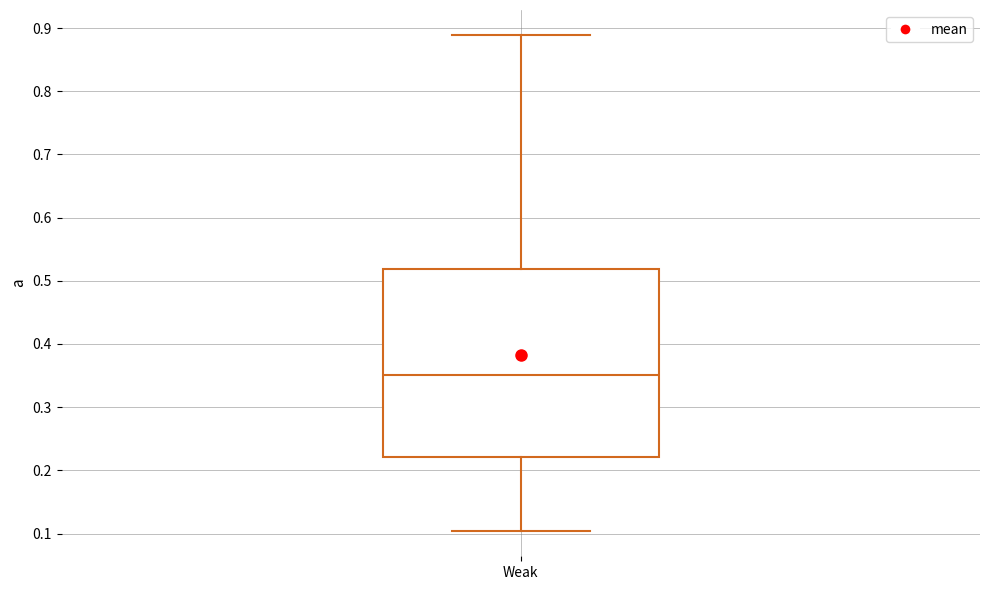

Transcribe this box plot: give where the median line is, the range the box spans, and where the two whiskers end, as read against the y-axis. The values are not printed on the chart, so give them approximately, as read against the axis.

median 0.35, box 0.22 to 0.52, whiskers 0.10 to 0.89